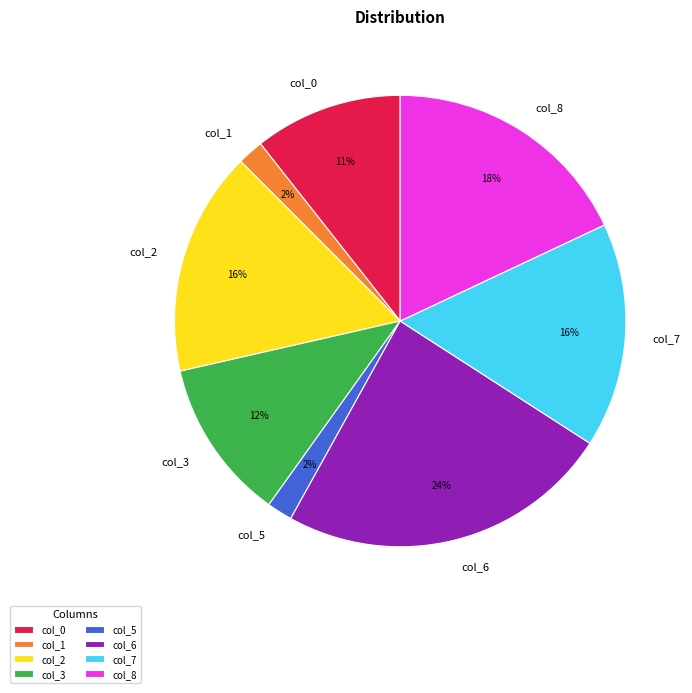

To the nearest percent, what is the combined percentage of col_7 and col_8?

34%